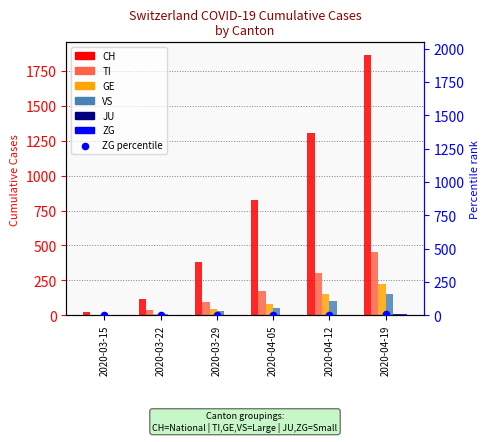

Is the value of JU at 2020-04-12 greater than the value of CH at 2020-03-22?

No